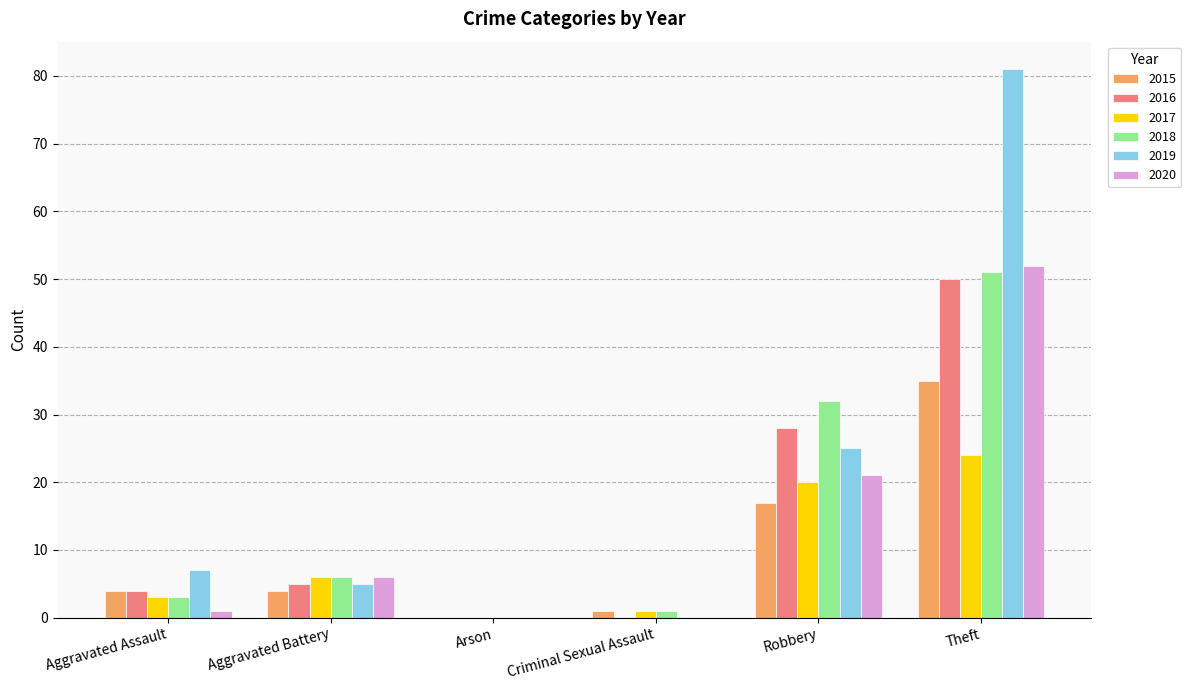

How many data points does each series have?

6